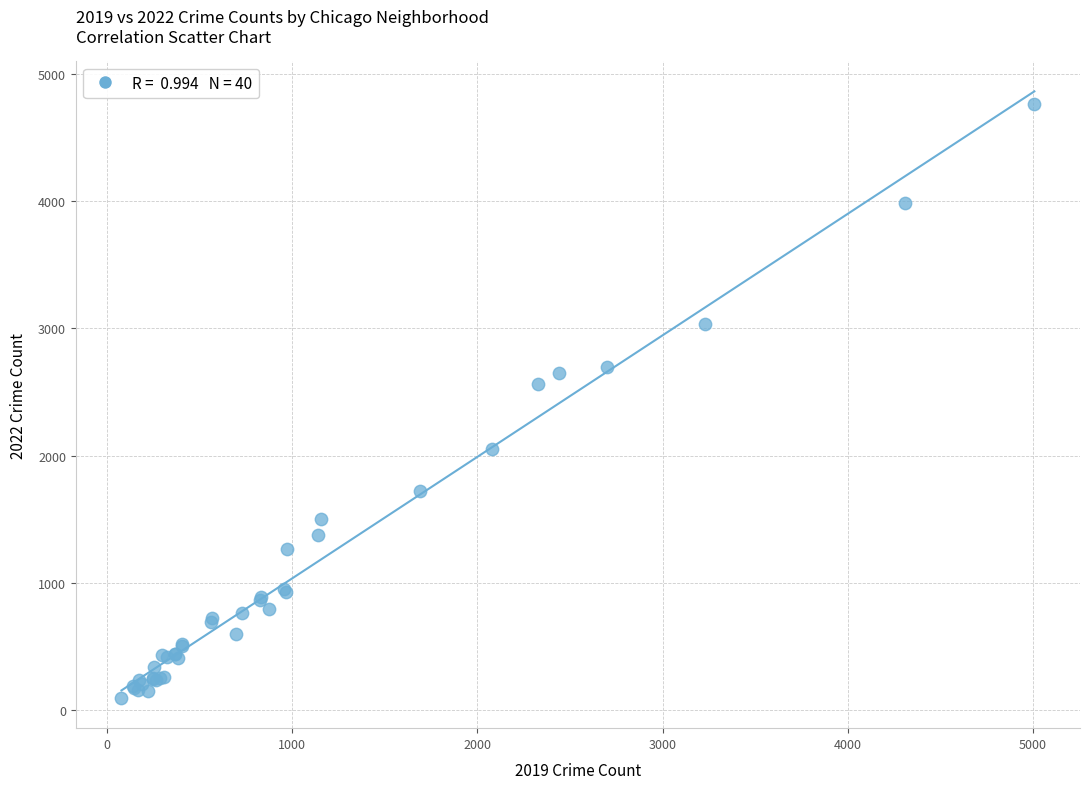

What Y value in the scatter plot is closest to 2431?

2566